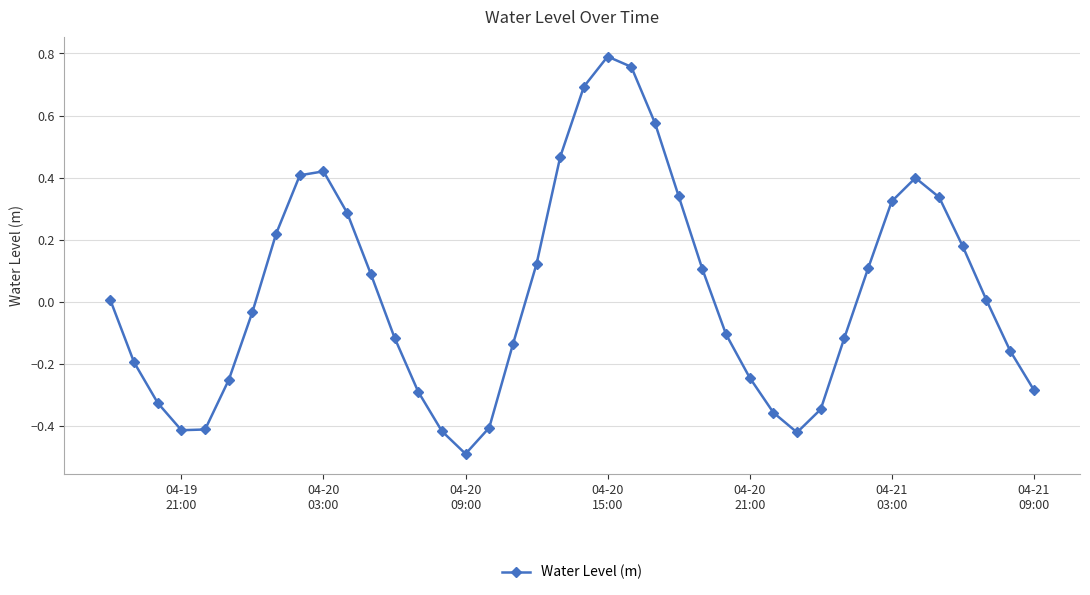

What is the sum of all values?

1.1